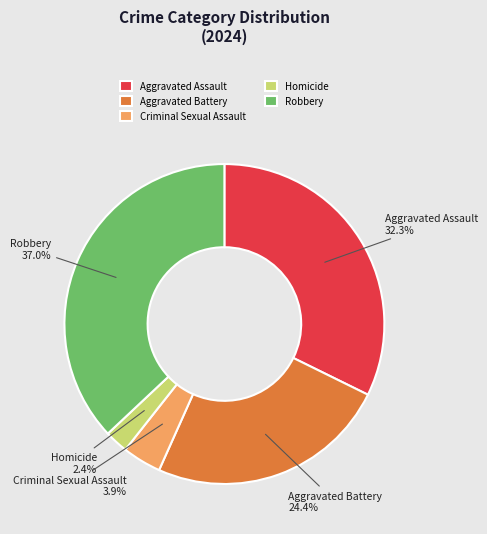

To the nearest percent, what is the combined percentage of Aggravated Assault and Aggravated Battery?

57%